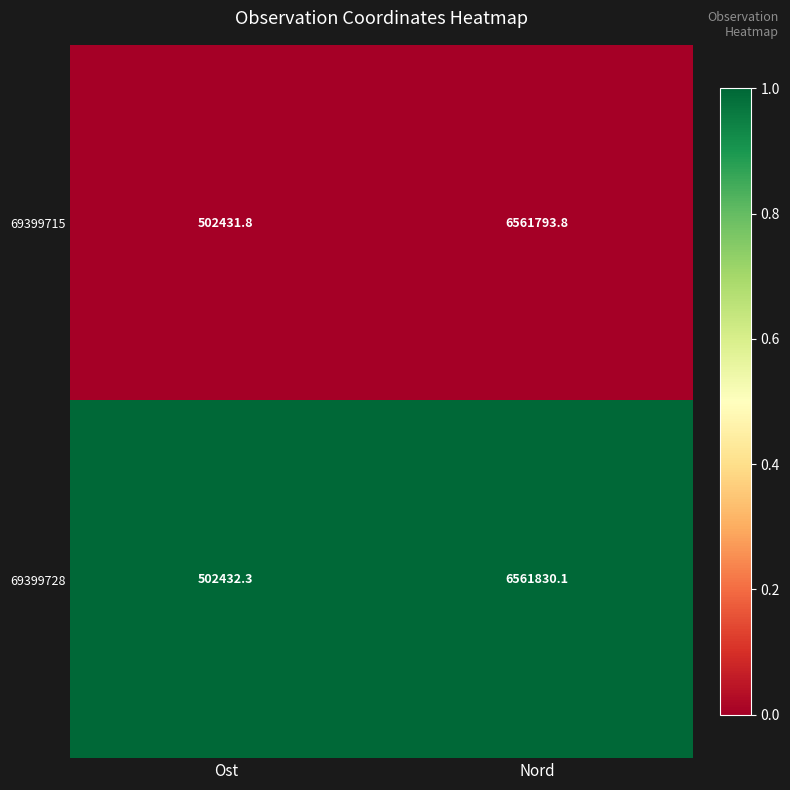

Which series has the largest total across all categories?

69399728